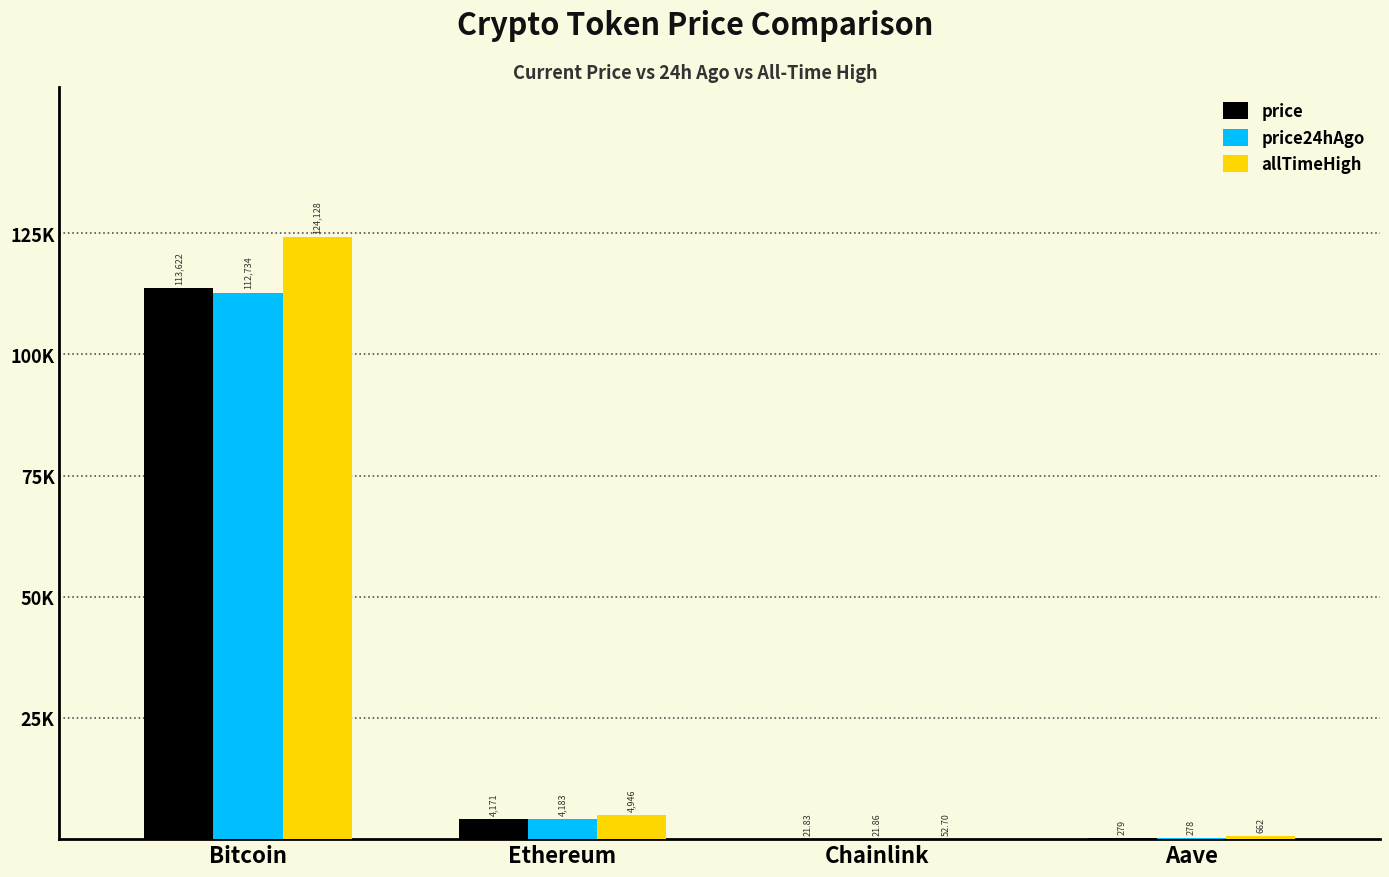

What is the label of the 3rd bar from the right?

Ethereum